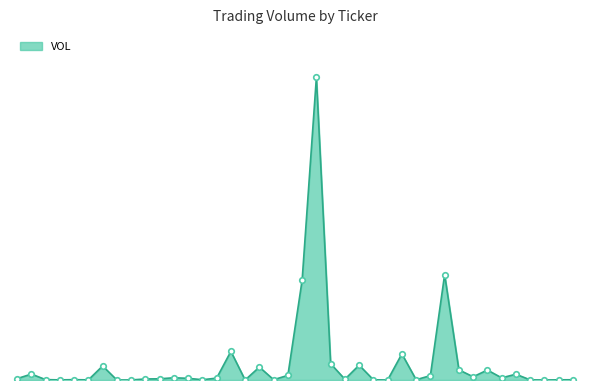

Does the chart display data point markers on the line(s)?

No